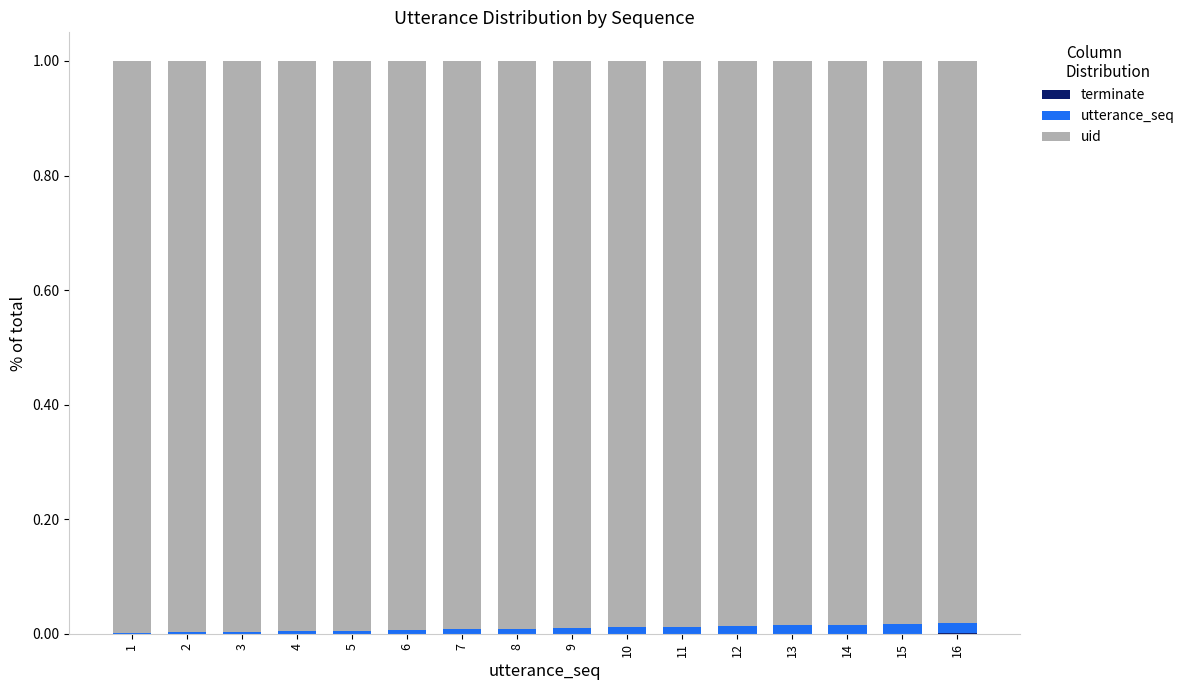

How many series are shown in this chart?

3